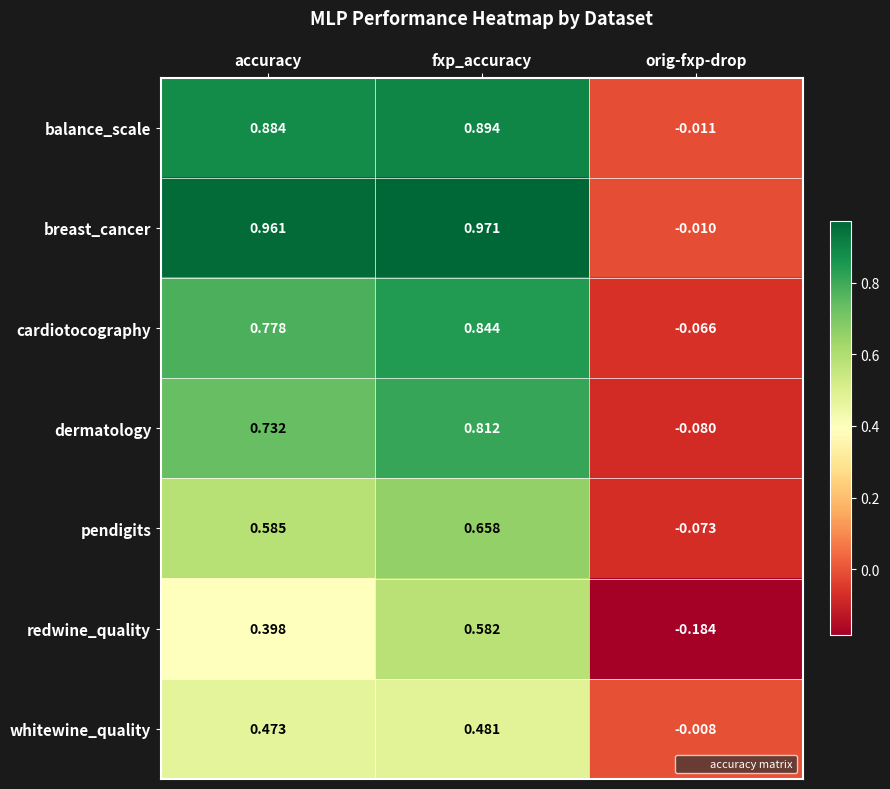

Which series has the largest total across all categories?

breast_cancer